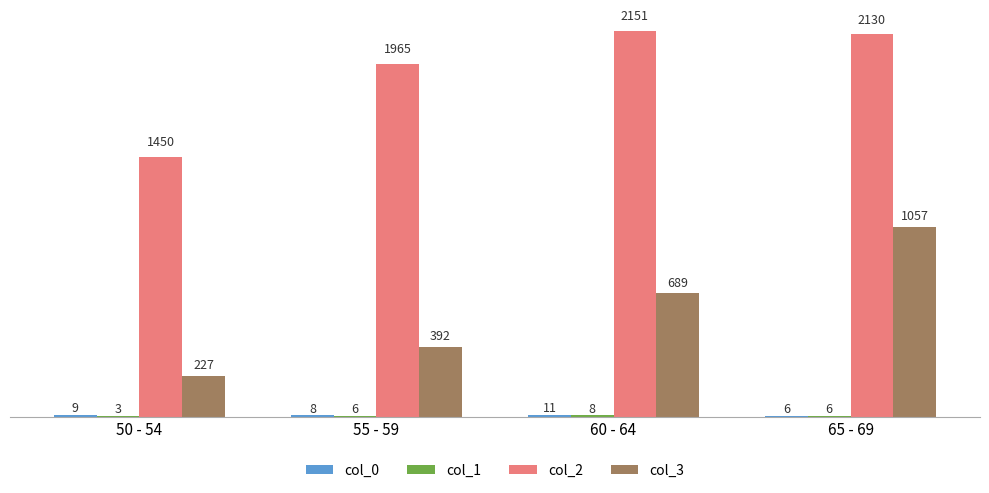

What is the maximum value shown in the chart?

2151